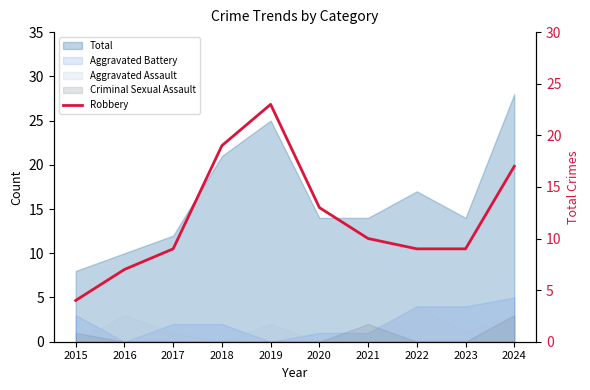

Which has a higher value, 2021 or 2016?

2021